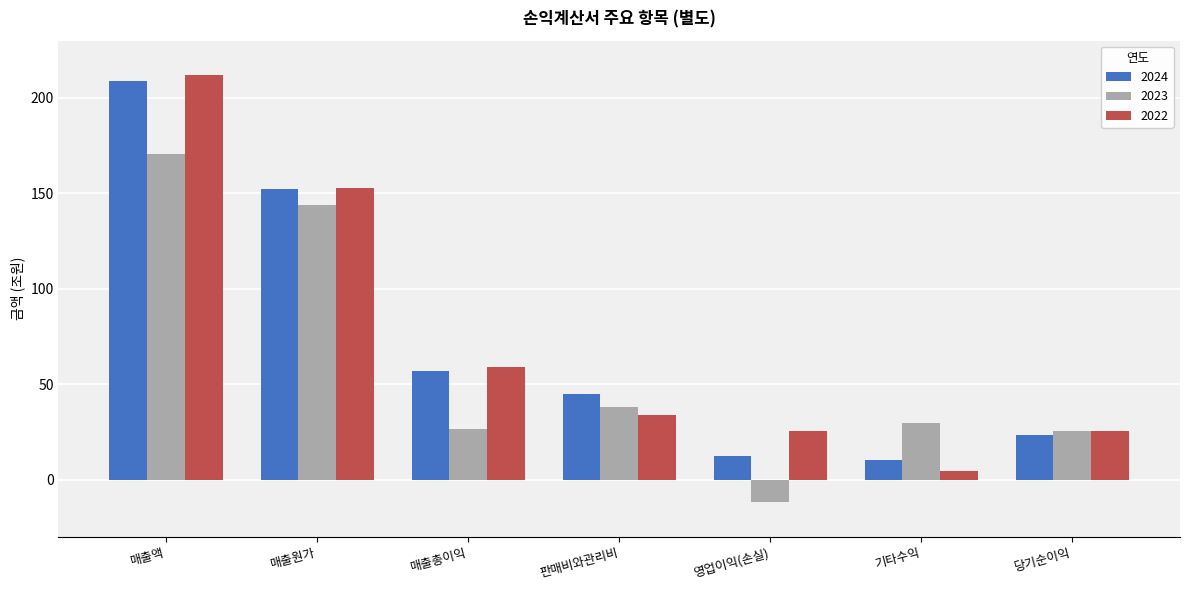

What position from the left is 기타수익?

6